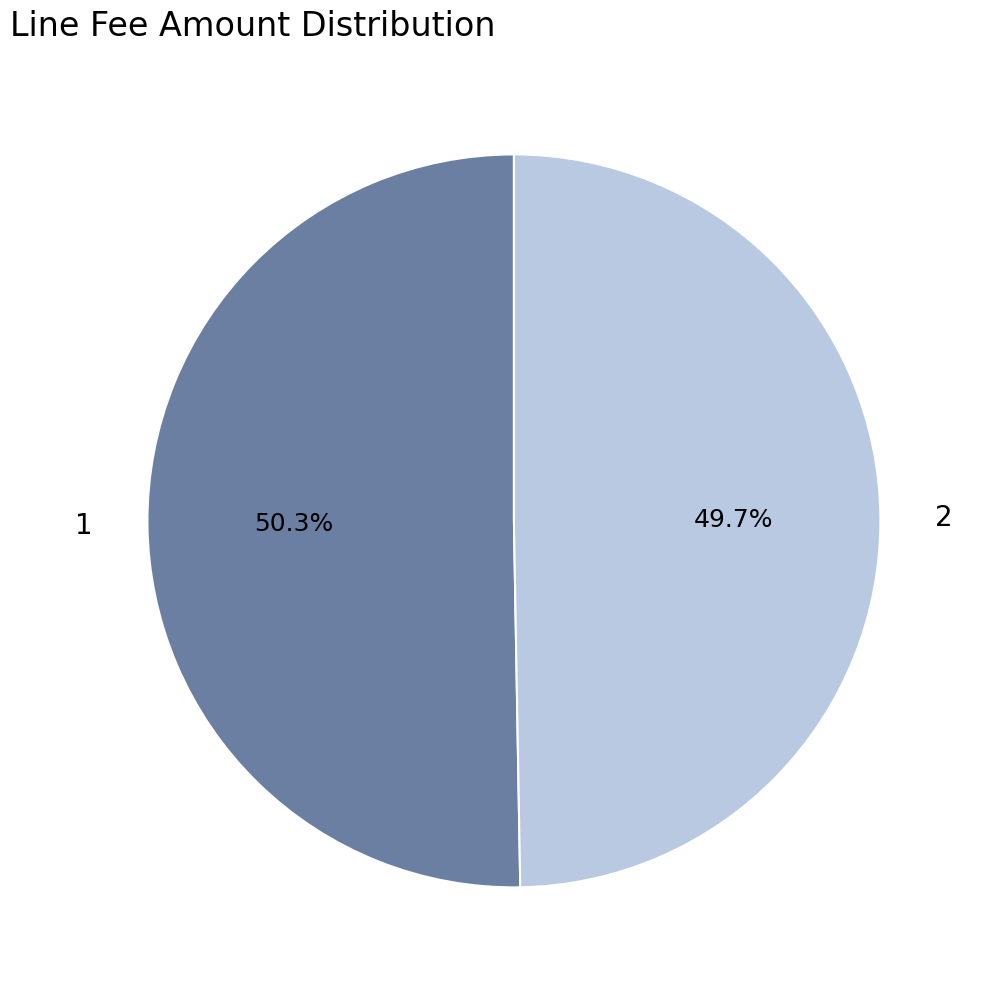

To the nearest percent, what is the difference between the largest and smallest slice percentages?

1%